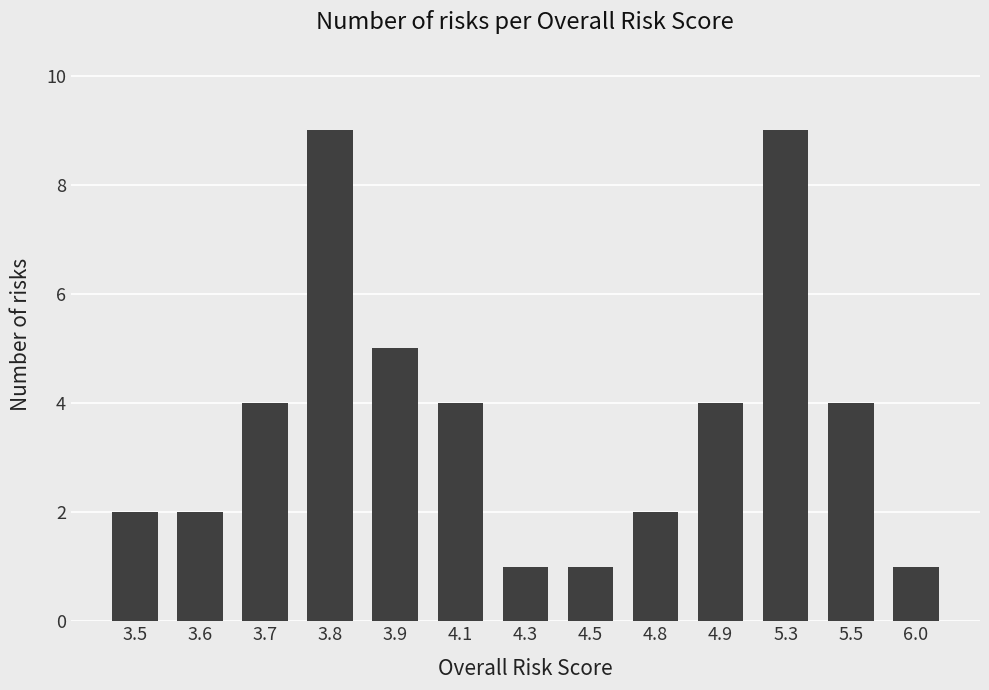

The value at 3.5 is 3. True or false?

False